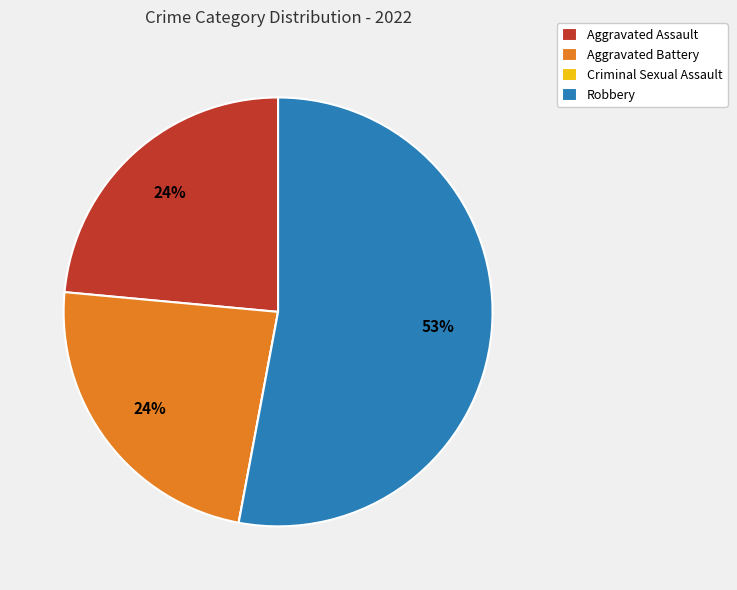

Is Robbery the majority of the pie?

Yes